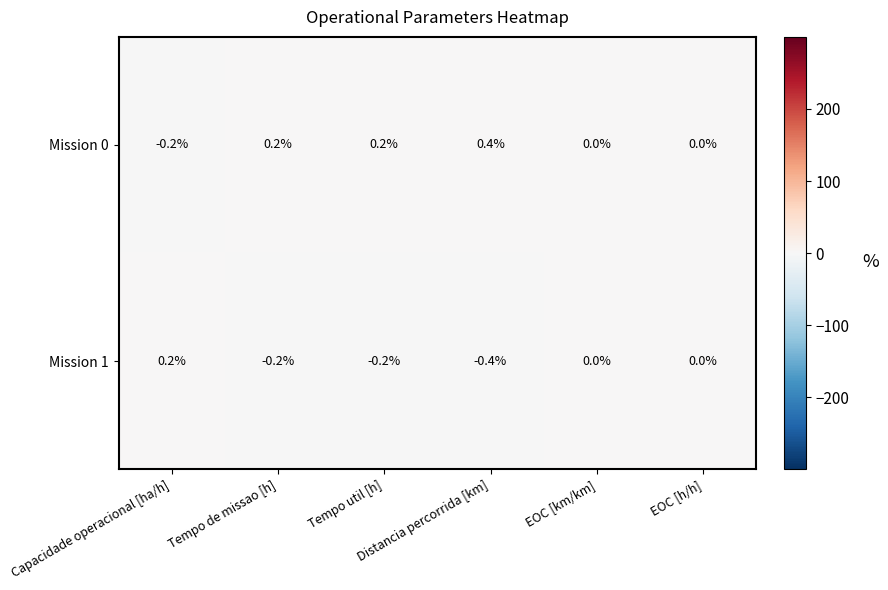

List the series in order of their overall mean, highest first.

Mission 0, Mission 1